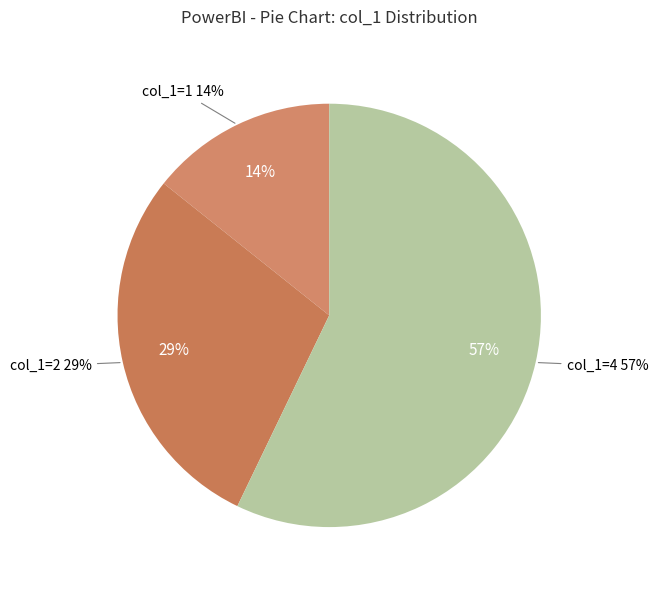

True or false: col_1=2 accounts for 39% of the total.

False